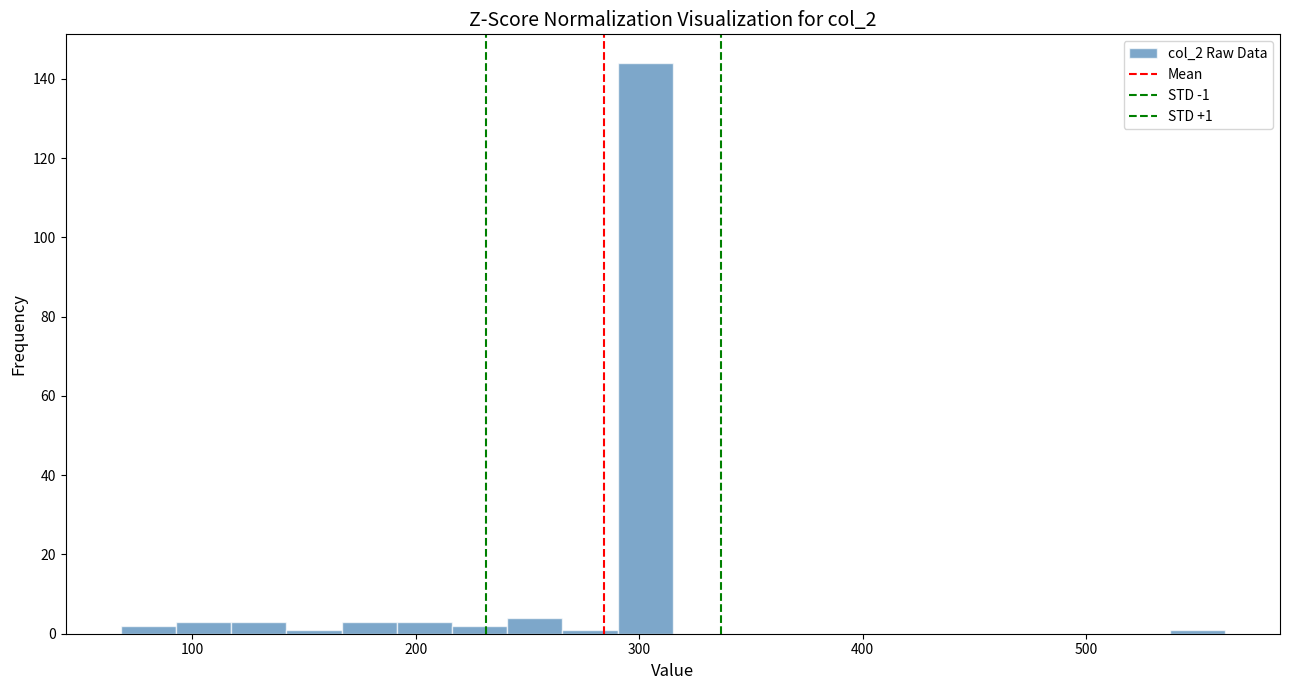

Around what value on the x-axis is the tallest bar? Give the approximate position of its centre, as read against the axis.

300